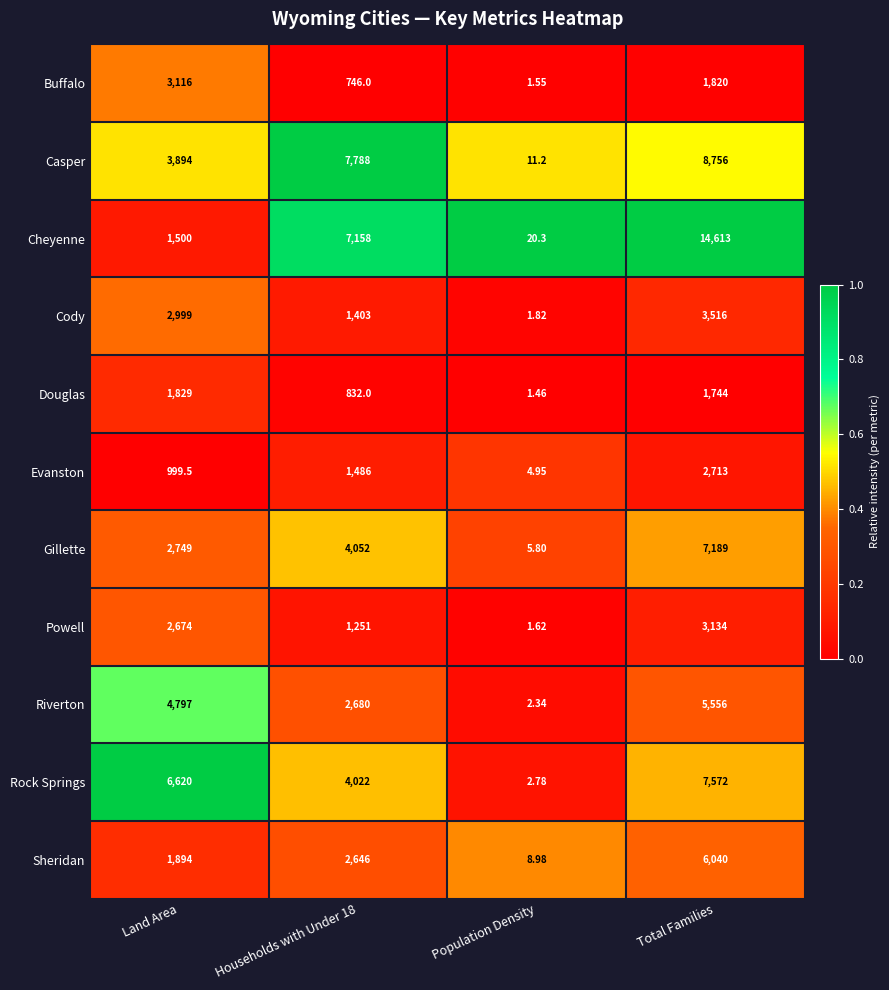

At which label is Casper closest to 4383?

Land Area